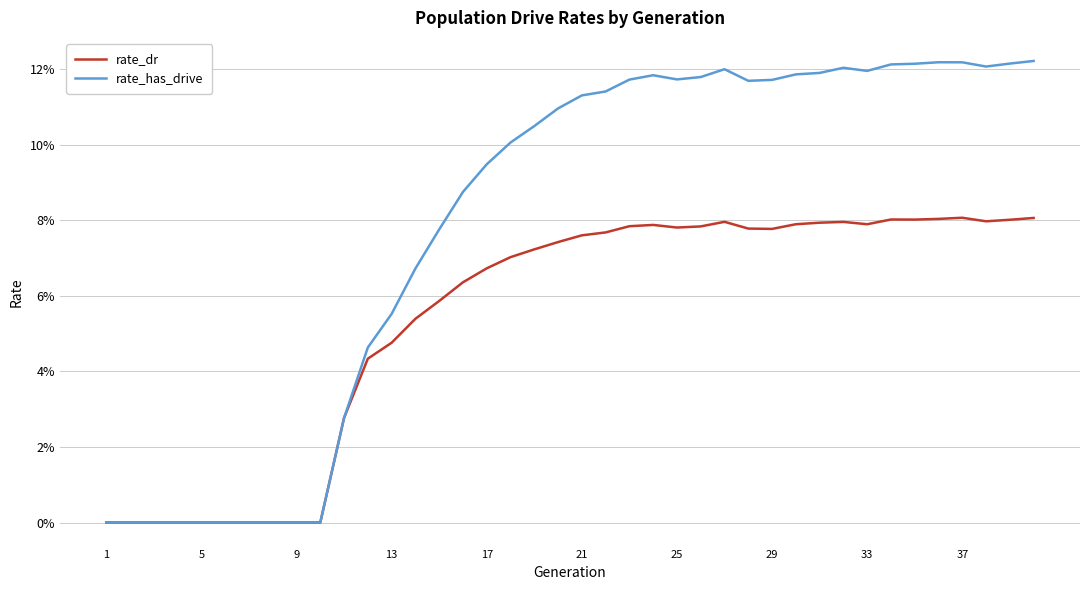

How many rate_dr values are between 0 and 1?

40